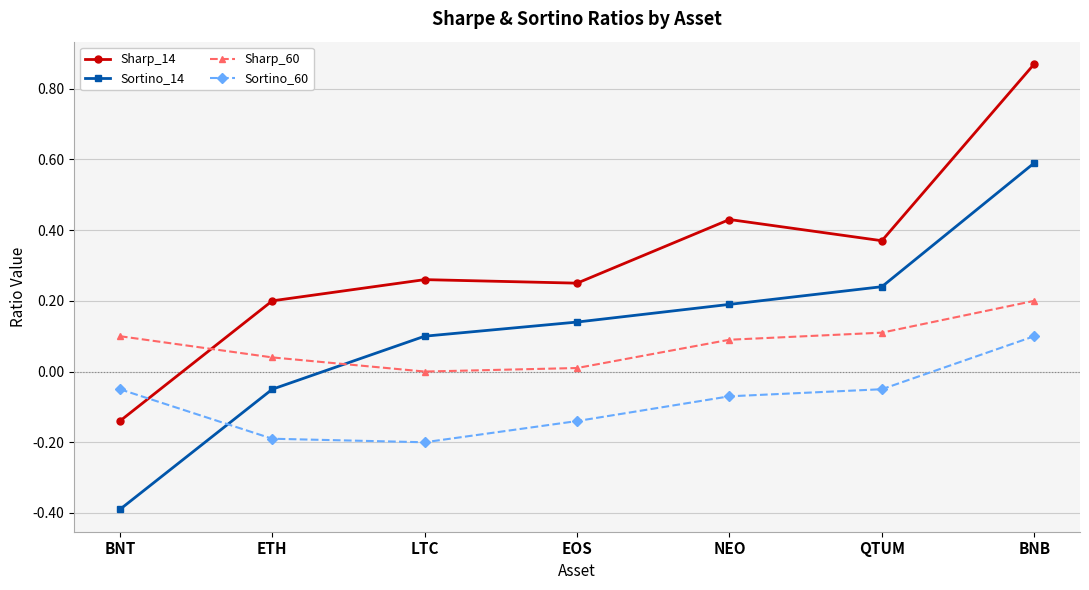

At which category is the sum across all series the highest?

BNB